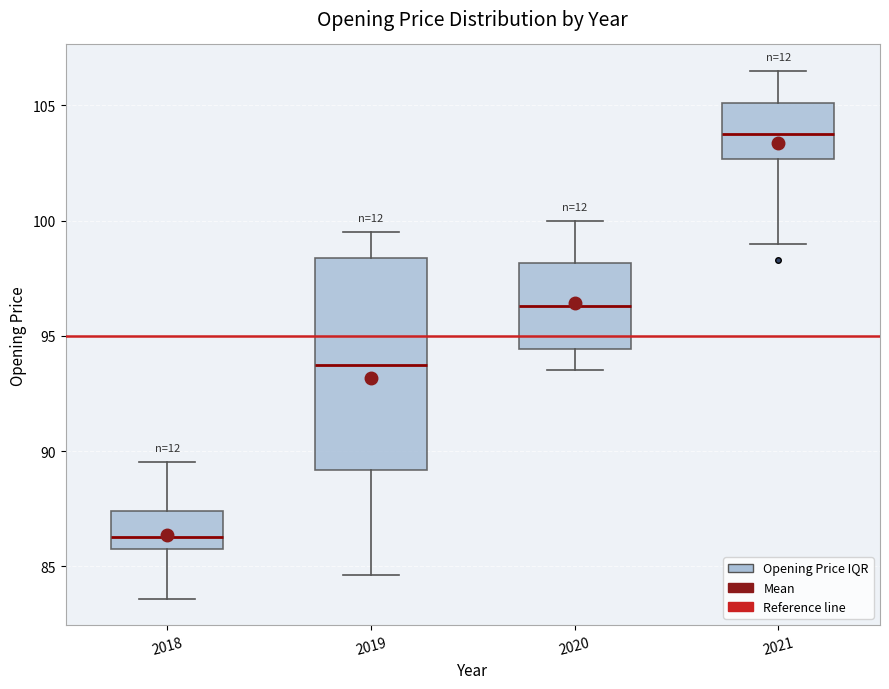

Where is the upper edge of the box at x = 2018 on the y-axis? The values are not printed on the chart, so give them approximately, as read against the axis.

87.5